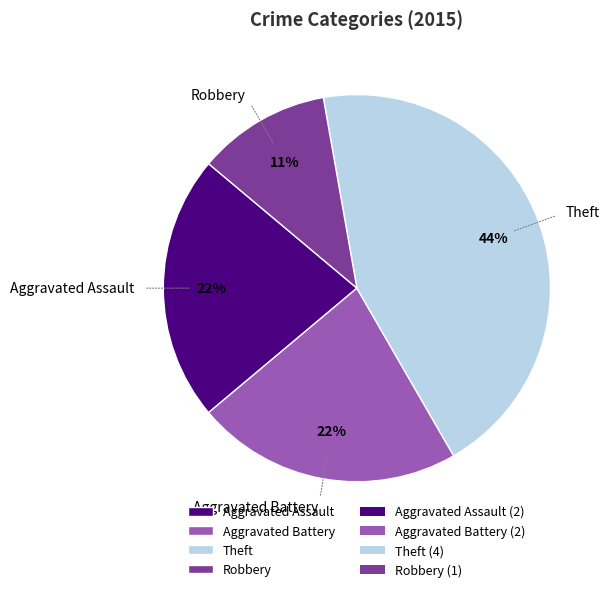

True or false: Robbery accounts for 11% of the total.

True